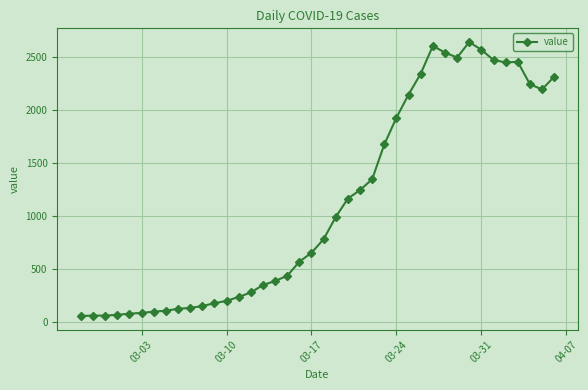

Count the number of categories in the chart.

40